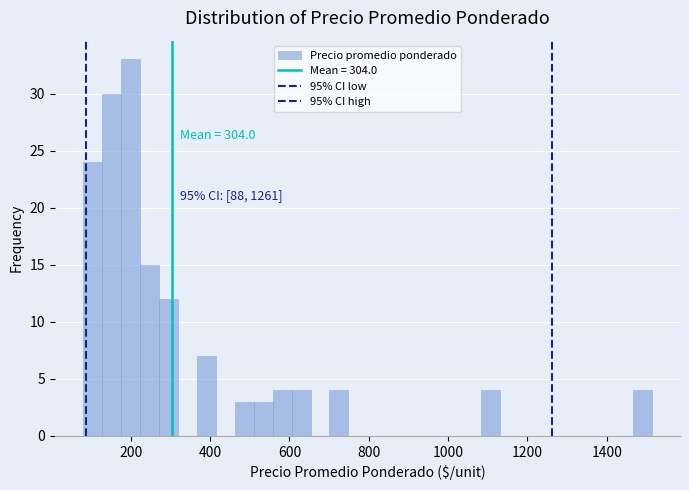

Read against the x-axis, roughly where is the centre of the tallest bar?

200